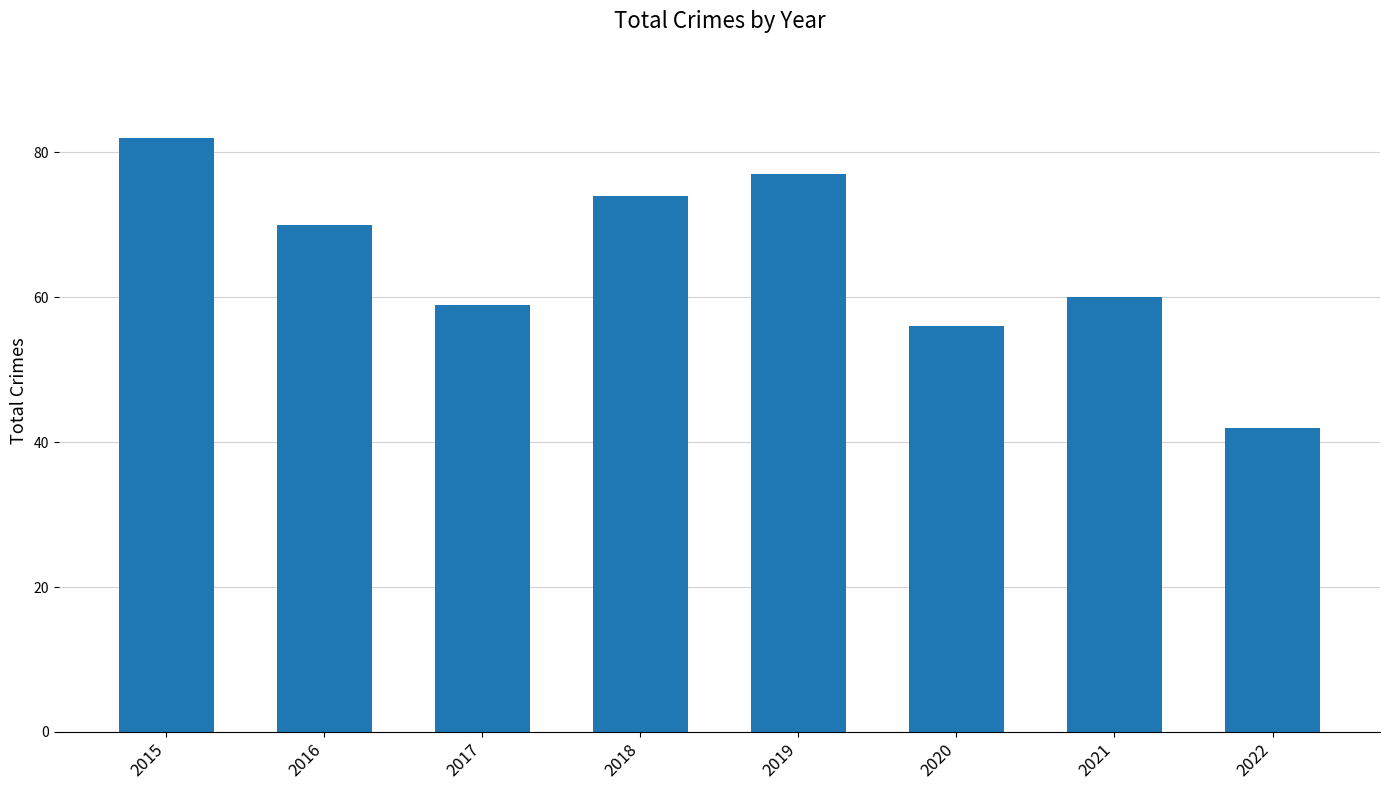

What is the sum of all values?

520